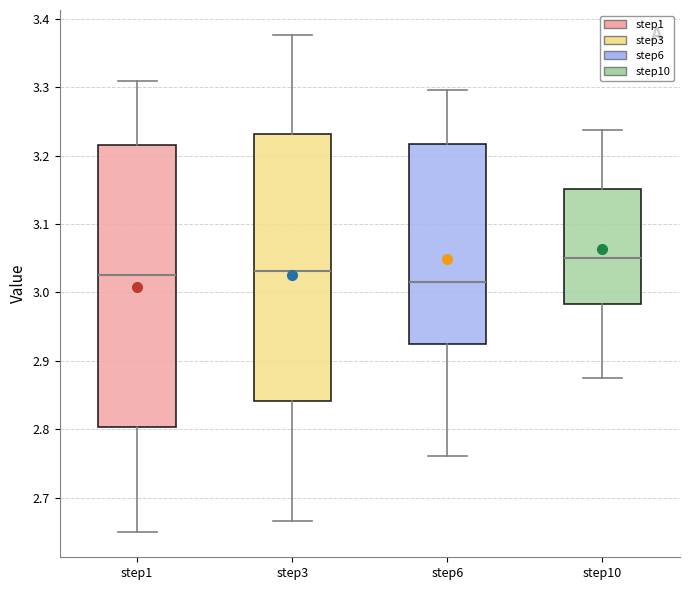

Comparing the boxes themselves (not the whiskers), which one is the tallest?

step1